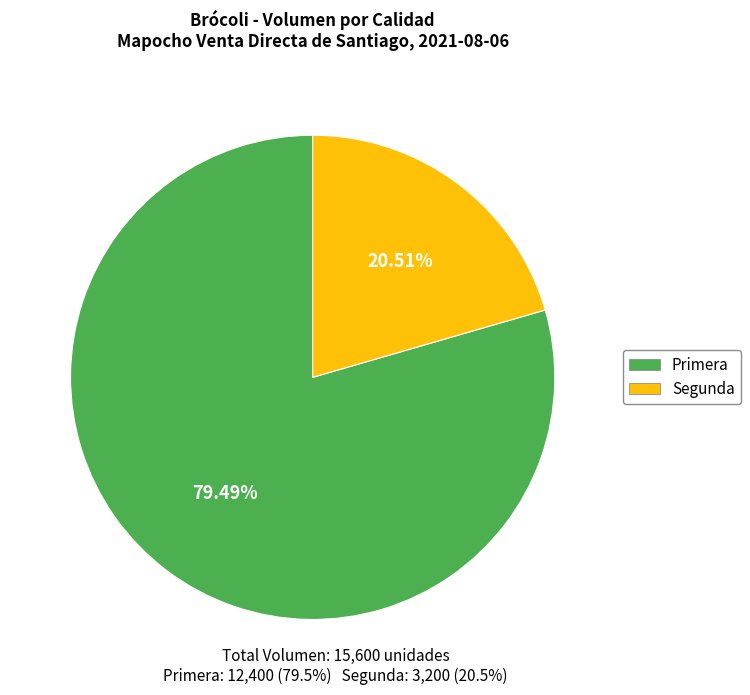

How many slices are in this pie chart?

2